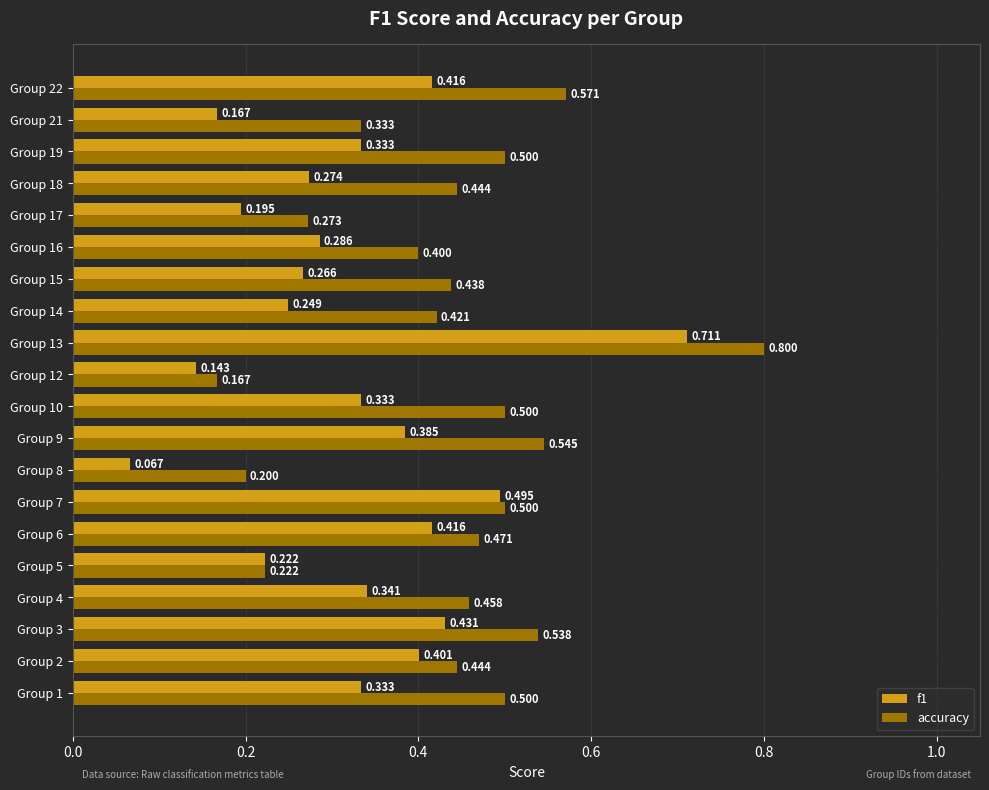

Is the value of accuracy at Group 22 greater than the value of f1 at Group 6?

Yes